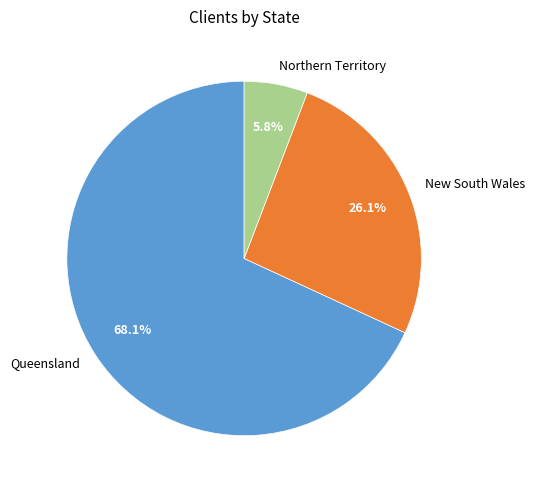

Rank the categories by value from highest to lowest.

Queensland, New South Wales, Northern Territory